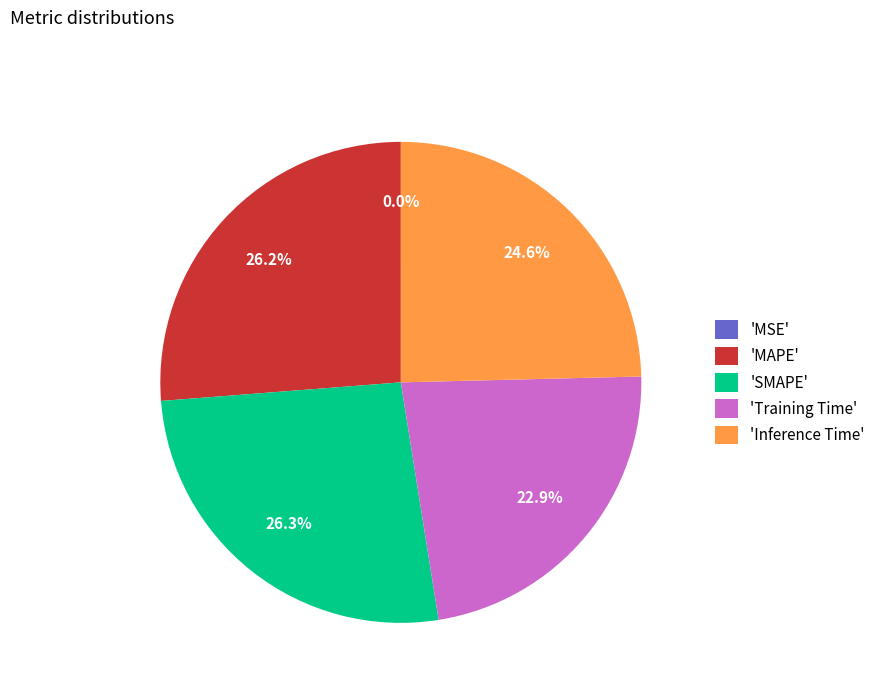

What portion of the pie excludes 'Training Time'?

77.1%